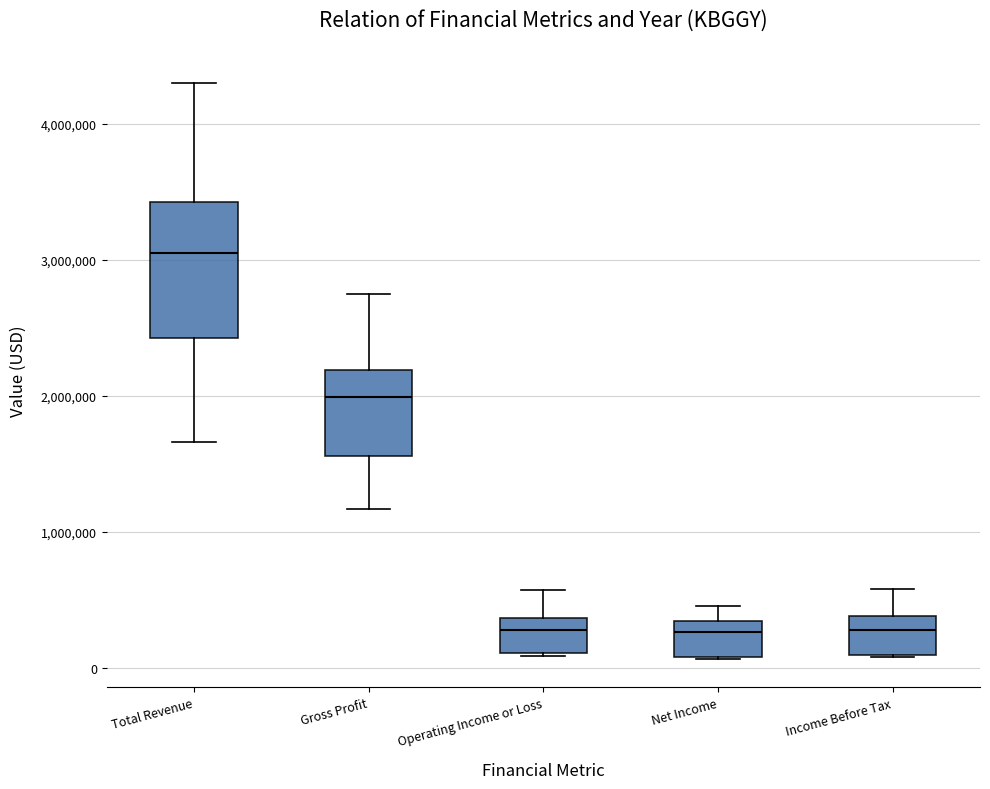

Reading left to right, transcribe this box plot: for each box, give where its median line is, the range the box spans, and where its two whiskers end, as read against the y-axis. The values are not printed on the chart, so give them approximately, as read against the axis.

Total Revenue: median 3100000, box 2400000 to 3400000, whiskers 1700000 to 4300000
Gross Profit: median 2000000, box 1600000 to 2200000, whiskers 1200000 to 2700000
Operating Income or Loss: median 300000, box 100000 to 400000, whiskers 100000 to 600000
Net Income: median 300000 (just below the box's upper edge), box 100000 to 300000, whiskers 100000 to 500000
Income Before Tax: median 300000, box 100000 to 400000, whiskers 100000 to 600000